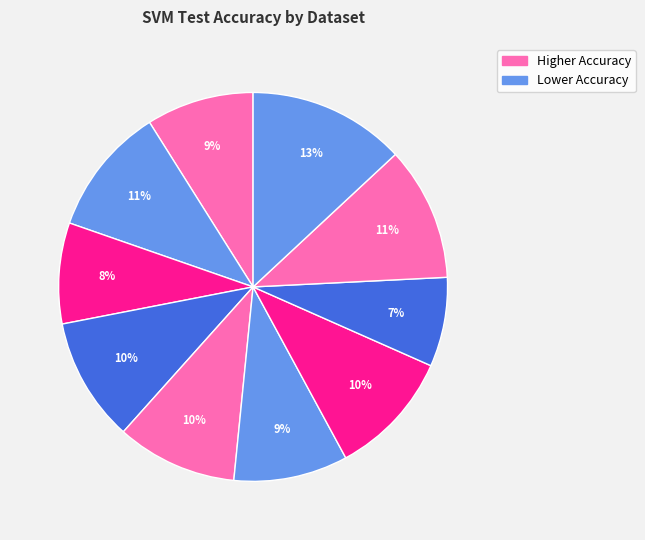

How many slices are in this pie chart?

10